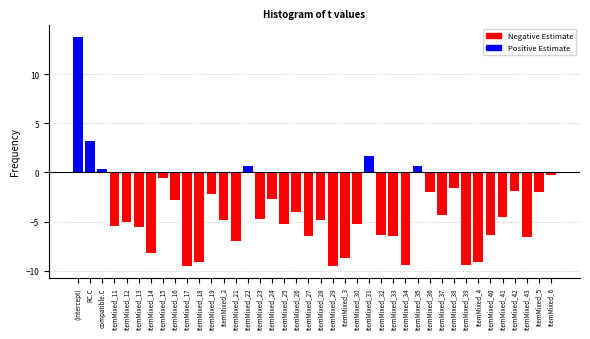

Between ItemMixed_22 and ItemMixed_41, which is larger?

ItemMixed_22